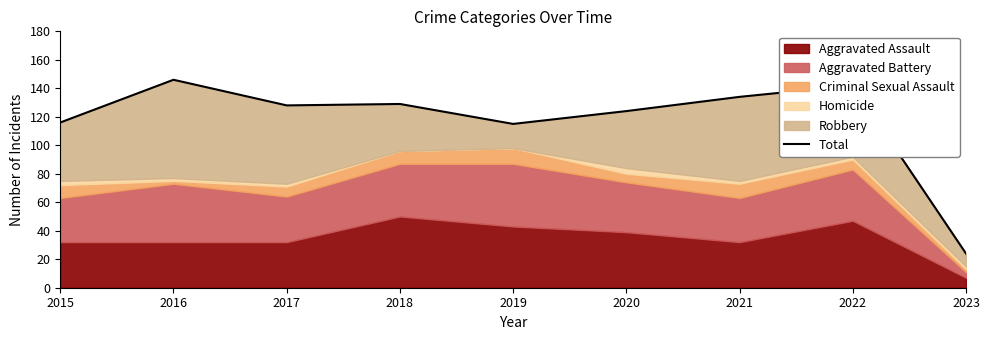

Does the chart display data point markers on the line(s)?

No